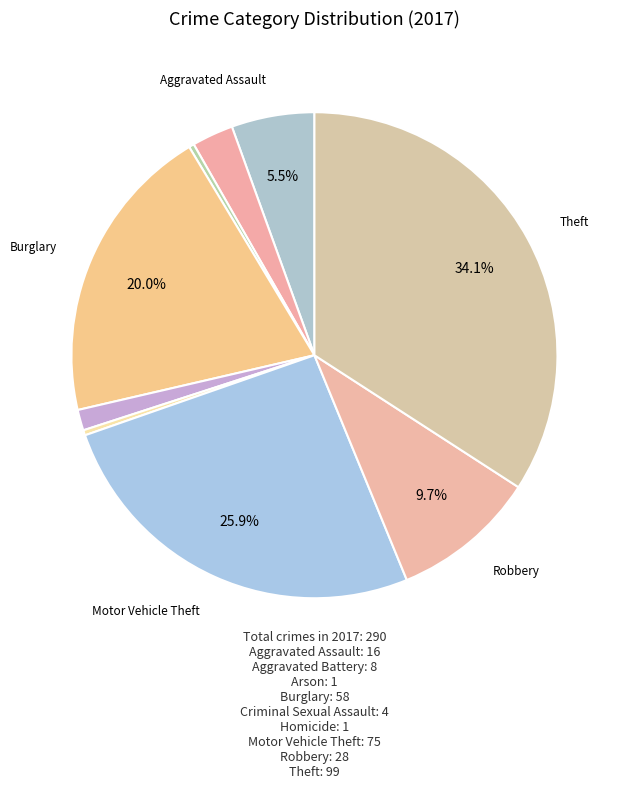

To the nearest percent, what is the difference between the largest and smallest slice percentages?

34%